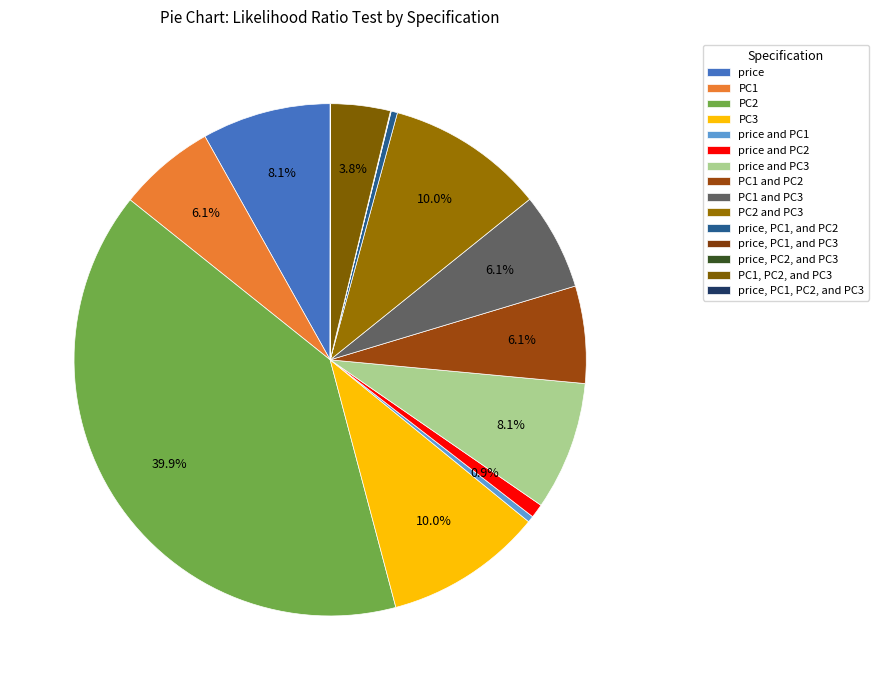

Which category has the biggest portion of the pie?

PC2